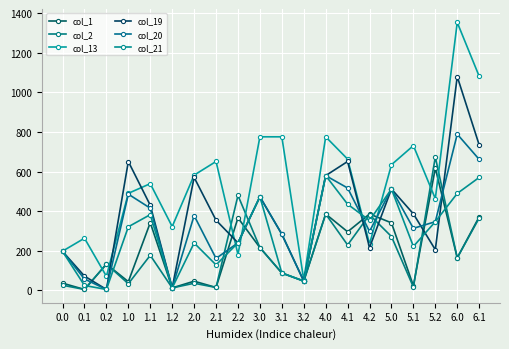

Is it true that col_1 equals 65.5 at 3.2?

False